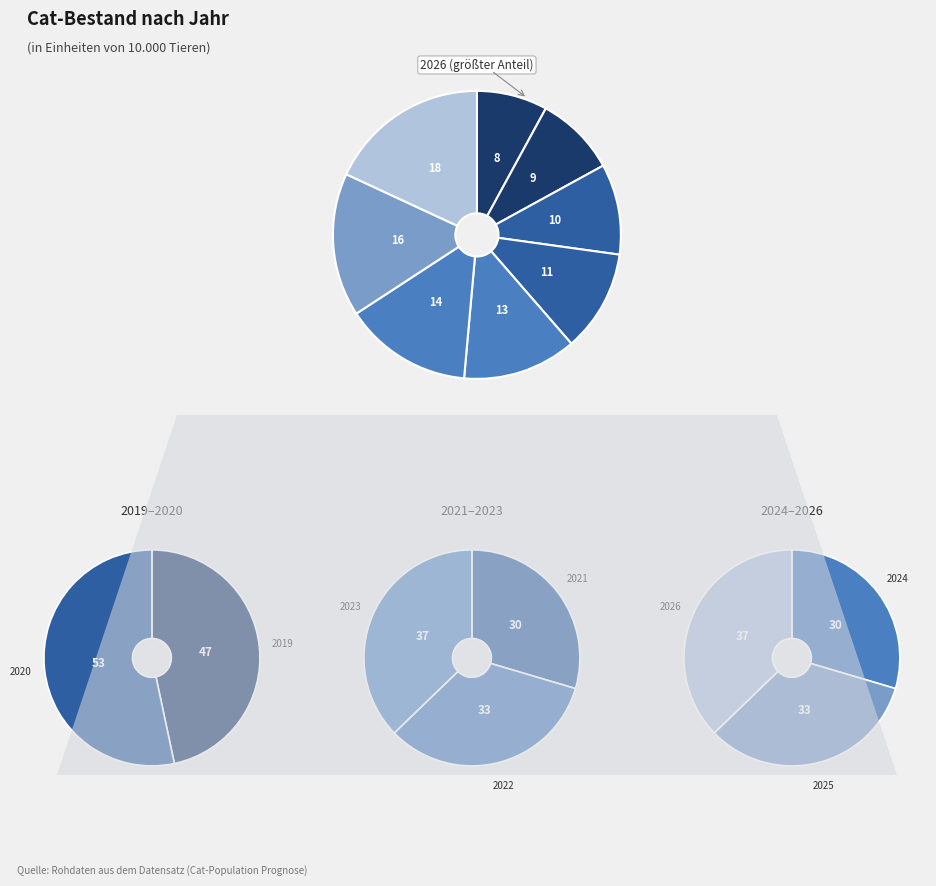

To the nearest percent, what is the difference between the 2024 and 2026 slice percentages?

4%